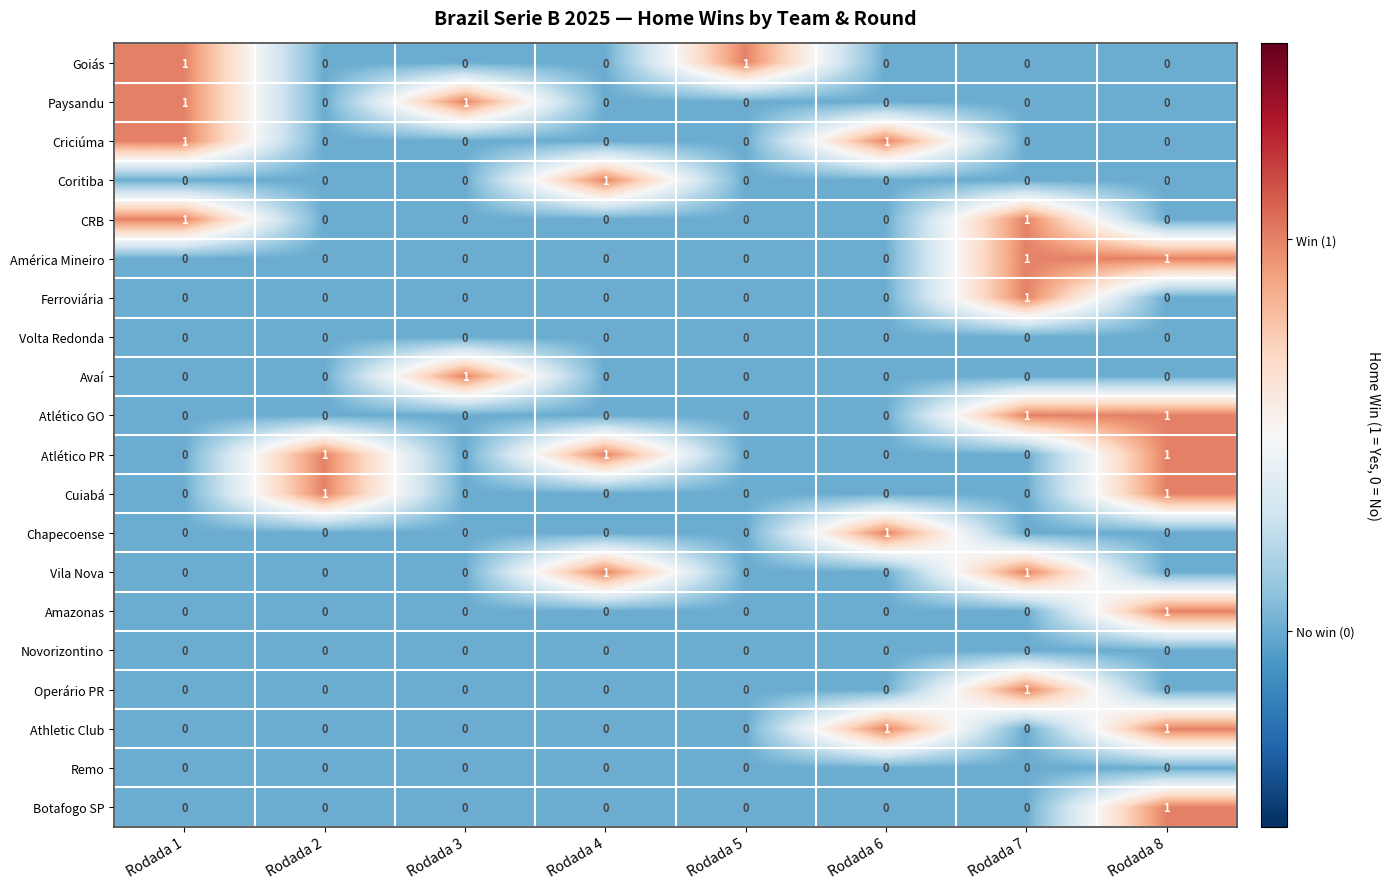

The Paysandu series shows 1 at Rodada 1. True or false?

True